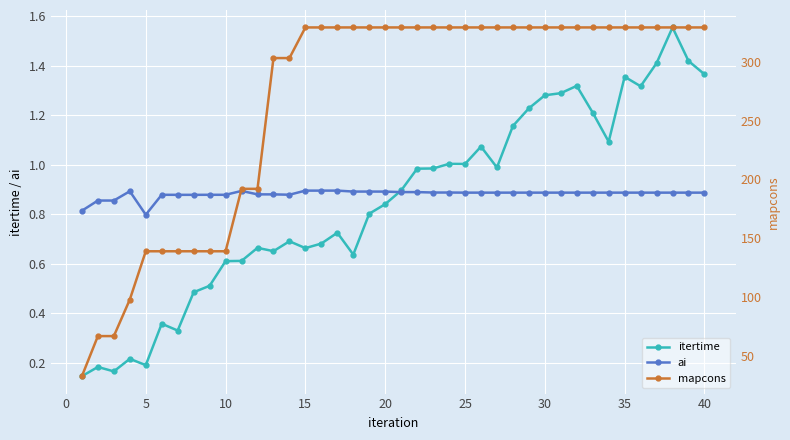

Reading right to left, extract all data points from this chart.

itertime: 1.4	1.4	1.6	1.4	1.3	1.4	1.1	1.2	1.3	1.3	1.3	1.2	1.2	1.0	1.1	1.0	1.0	1.0	1.0	0.9	0.8	0.8	0.6	0.7	0.7	0.7	0.7	0.7	0.7	0.6	0.6	0.5	0.5	0.3	0.4	0.2	0.2	0.2	0.2	0.1
ai: 0.9	0.9	0.9	0.9	0.9	0.9	0.9	0.9	0.9	0.9	0.9	0.9	0.9	0.9	0.9	0.9	0.9	0.9	0.9	0.9	0.9	0.9	0.9	0.9	0.9	0.9	0.9	0.9	0.9	0.9	0.9	0.9	0.9	0.9	0.9	0.8	0.9	0.9	0.9	0.8
mapcons: 329.0	329.0	329.0	329.0	329.0	329.0	329.0	329.0	329.0	329.0	329.0	329.0	329.0	329.0	329.0	329.0	329.0	329.0	329.0	329.0	329.0	329.0	329.0	329.0	329.0	329.0	303.0	303.0	192.0	192.0	139.0	139.0	139.0	139.0	139.0	139.0	98.0	67.0	67.0	33.0